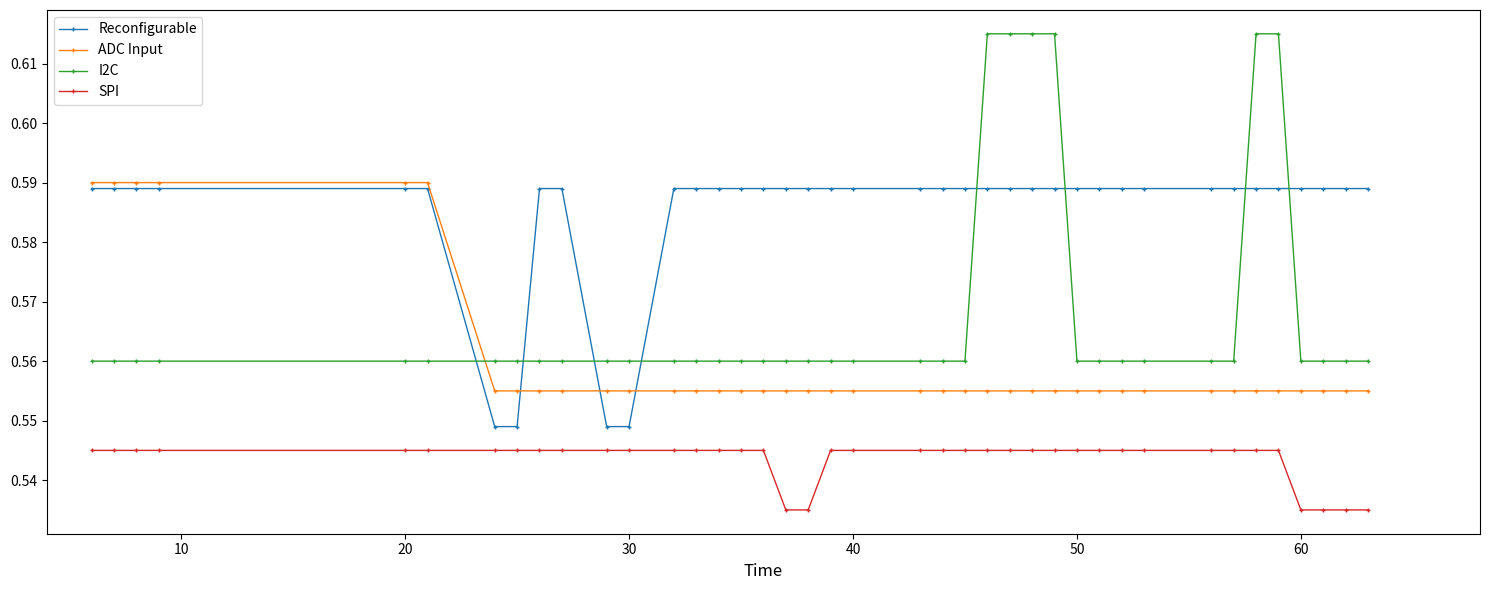

At how many categories does at least one series exceed 0?

40